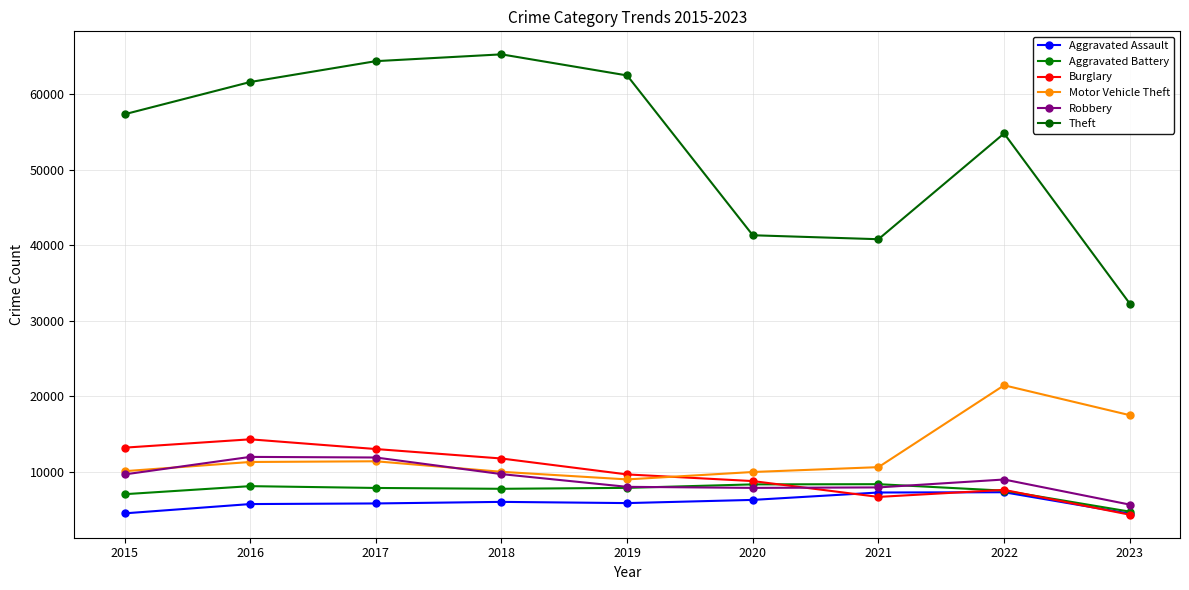

What are all the series names shown in the legend?

Aggravated Assault, Aggravated Battery, Burglary, Motor Vehicle Theft, Robbery, Theft